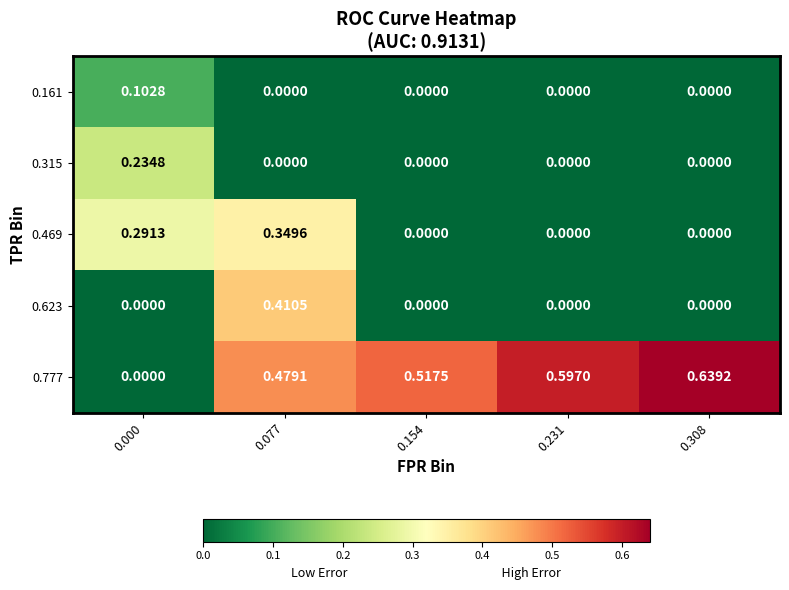

Is the value of 0.161 at 0.231 greater than the value of 0.777 at 0.231?

No